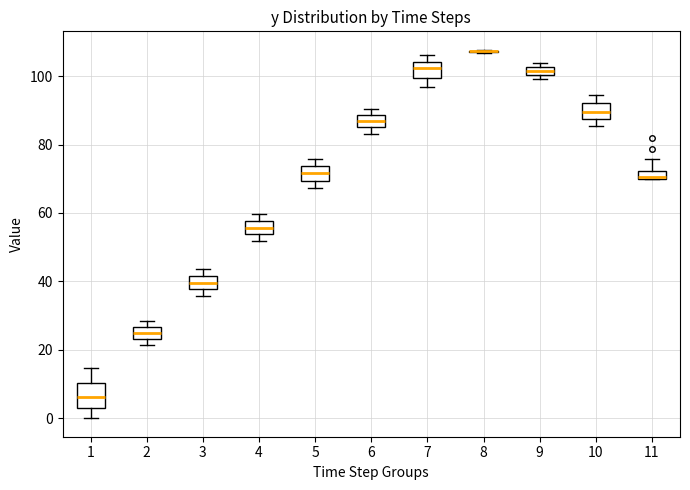

Which box is the tallest, from its lower edge to its upper edge?

1